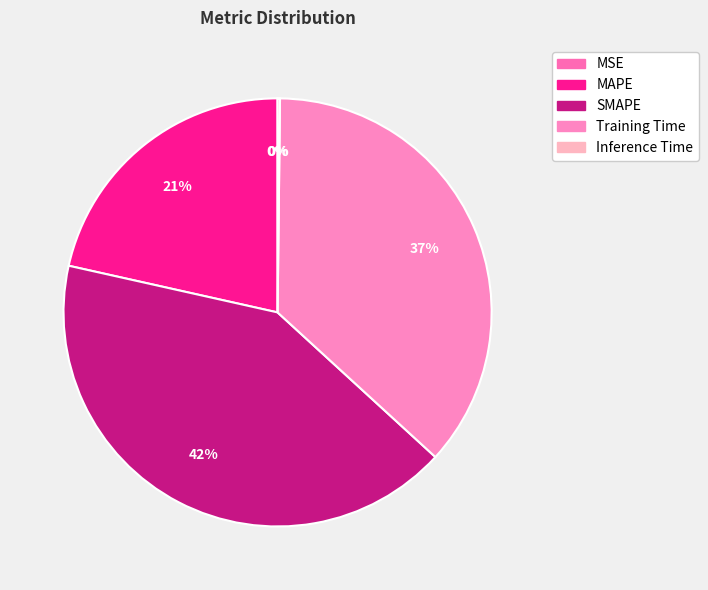

Do Inference Time and MSE together represent more than half of the pie?

No